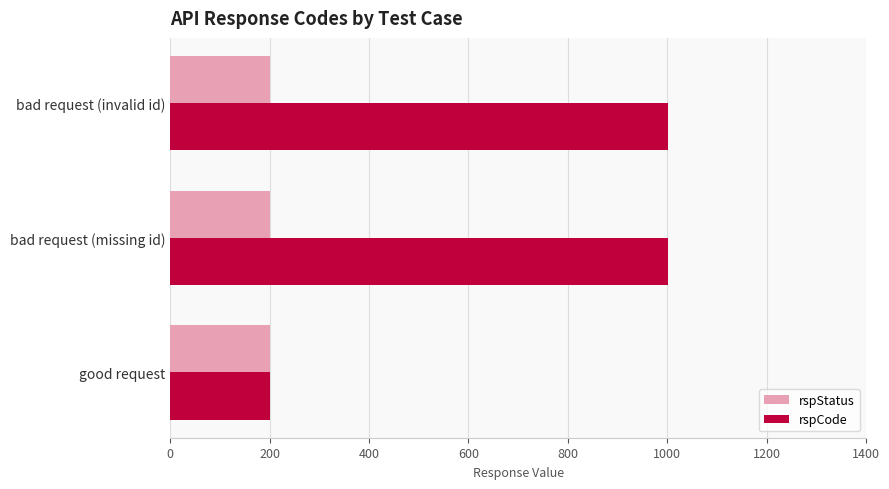

Is it true that rspCode equals 375 at bad request (missing id)?

False